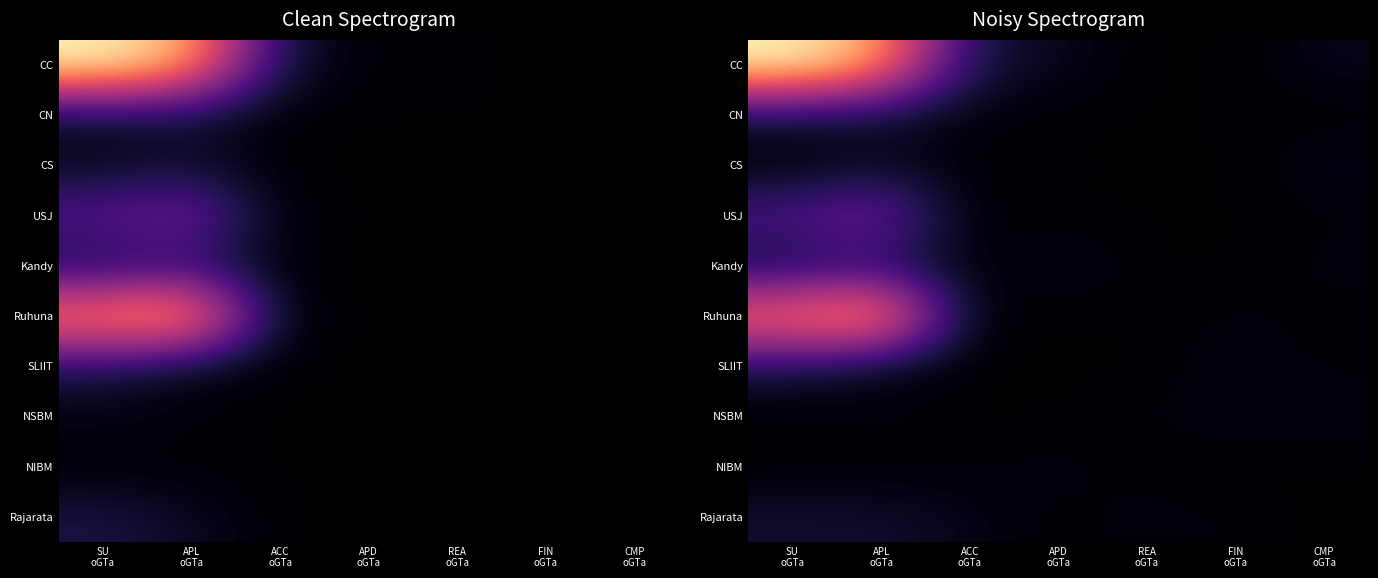

At how many categories does at least one series exceed 31?

2